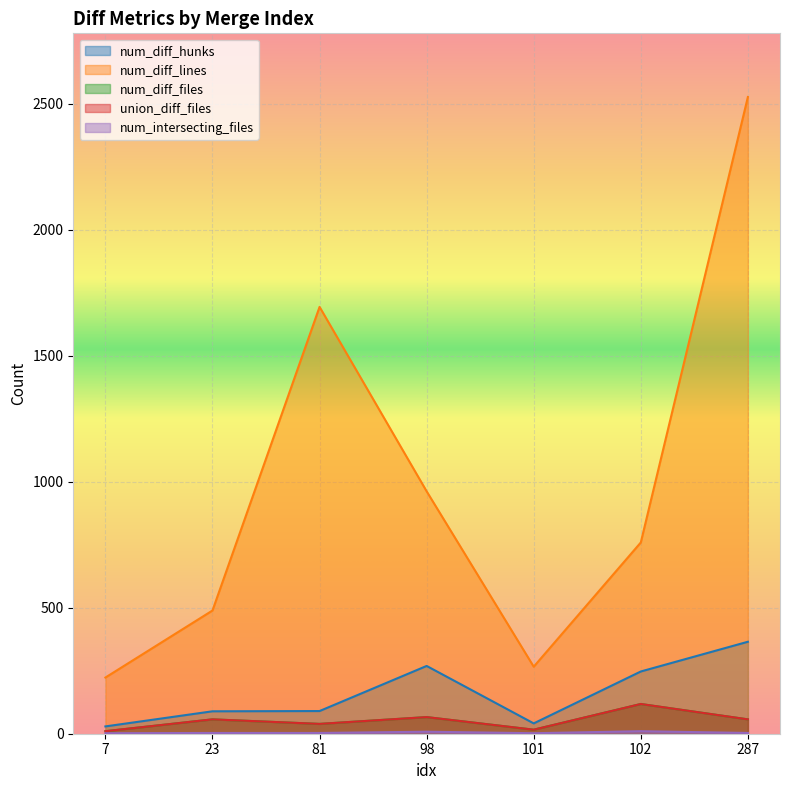

The value of num_diff_files at 101 is 7. True or false?

False